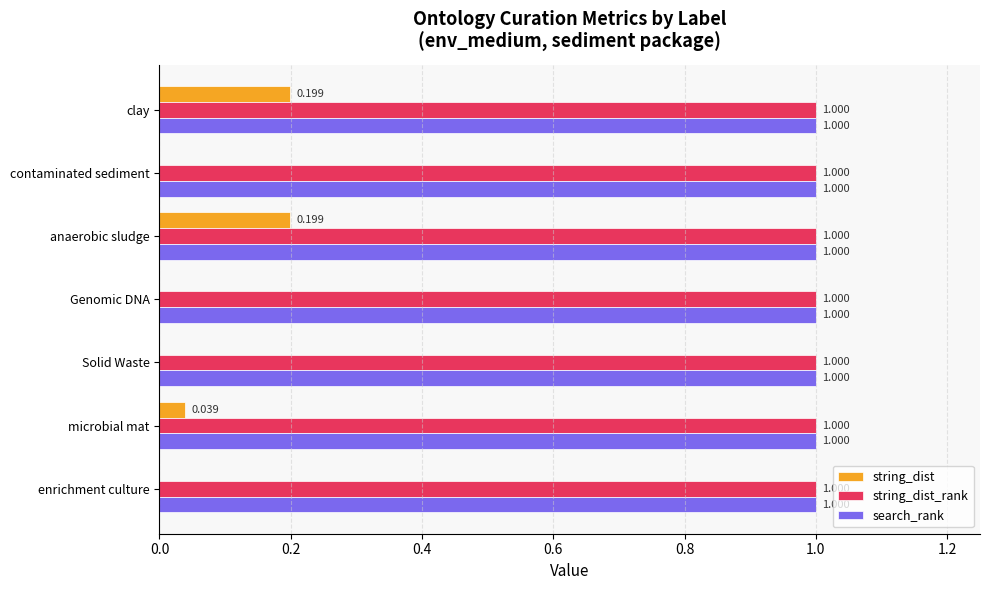

Is the value of string_dist_rank at anaerobic sludge greater than the value of string_dist at enrichment culture?

Yes